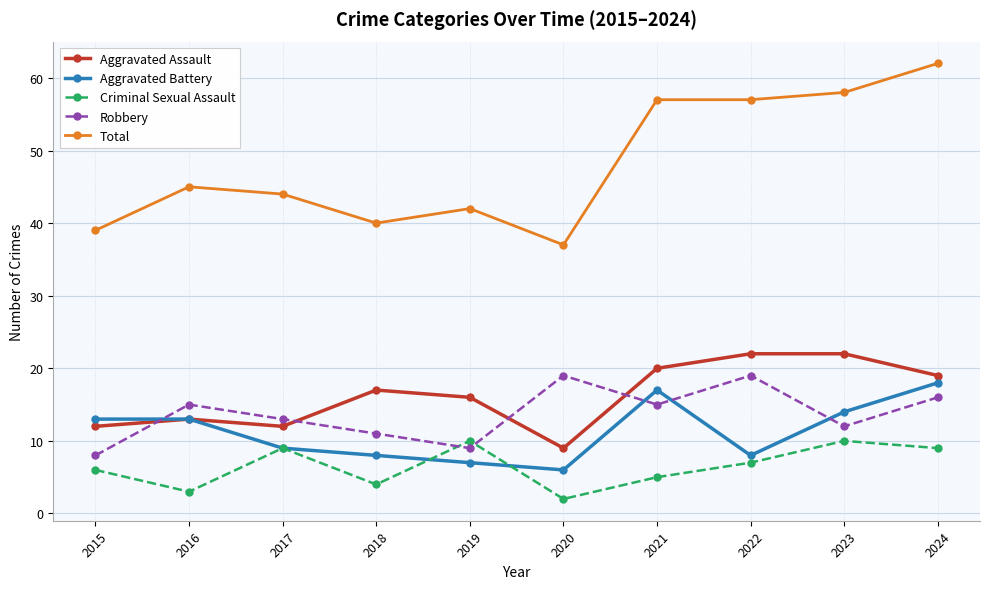

Where is the first local maximum for Robbery?

2016